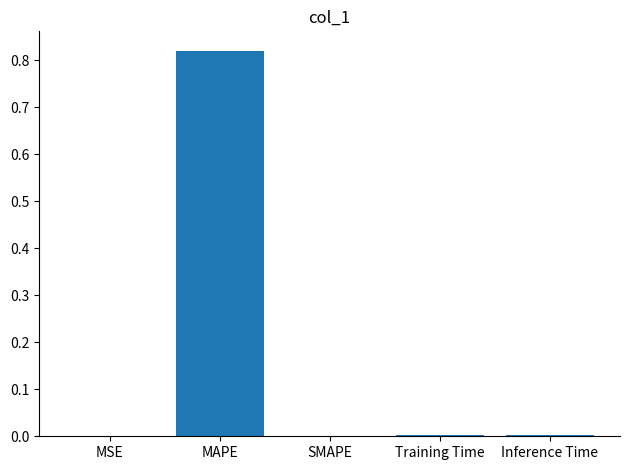

The chart shows a value of 0.0 at MSE. True or false?

True